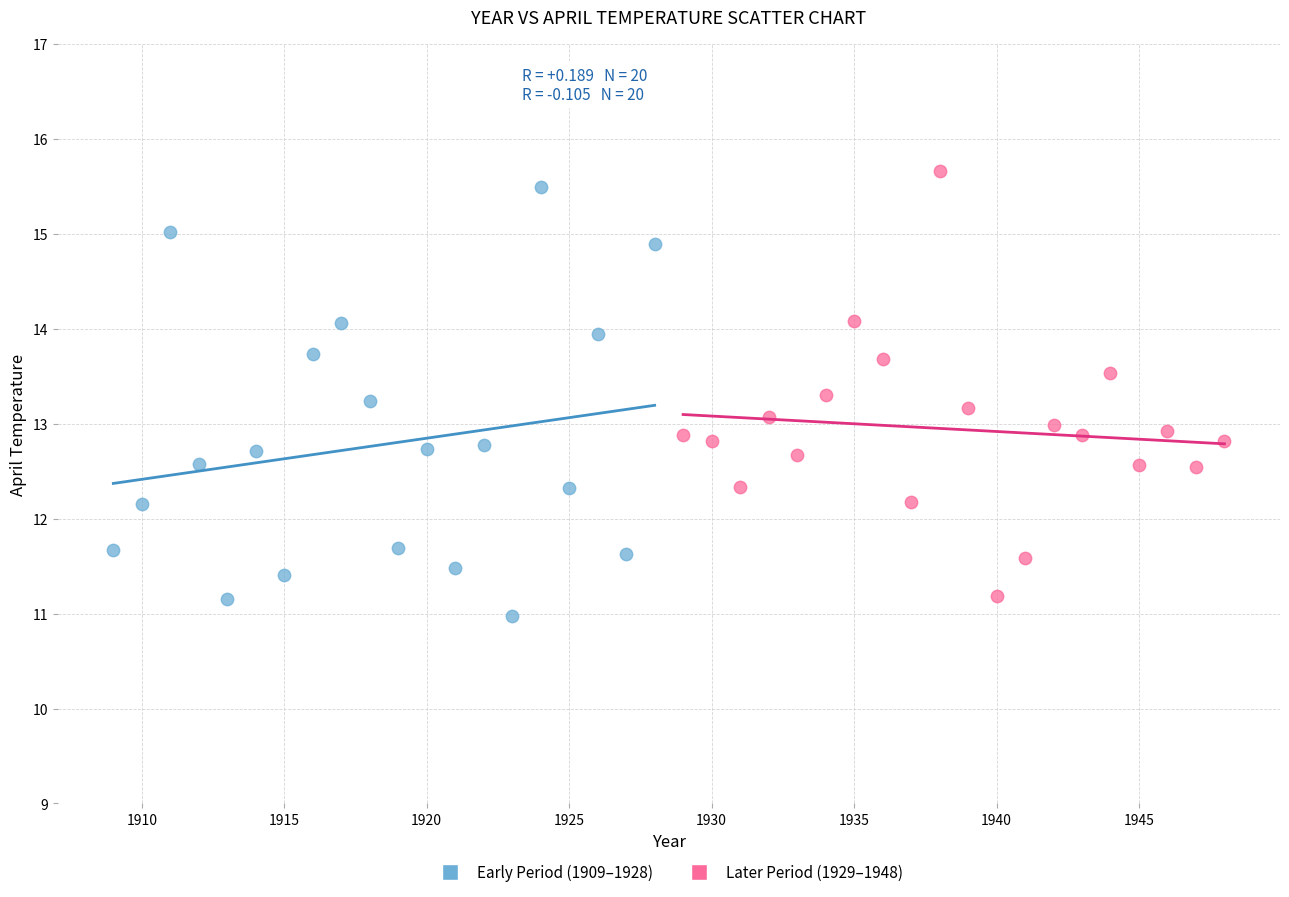

What are all the series names shown in the legend?

Early Period (1909–1928), Later Period (1929–1948)